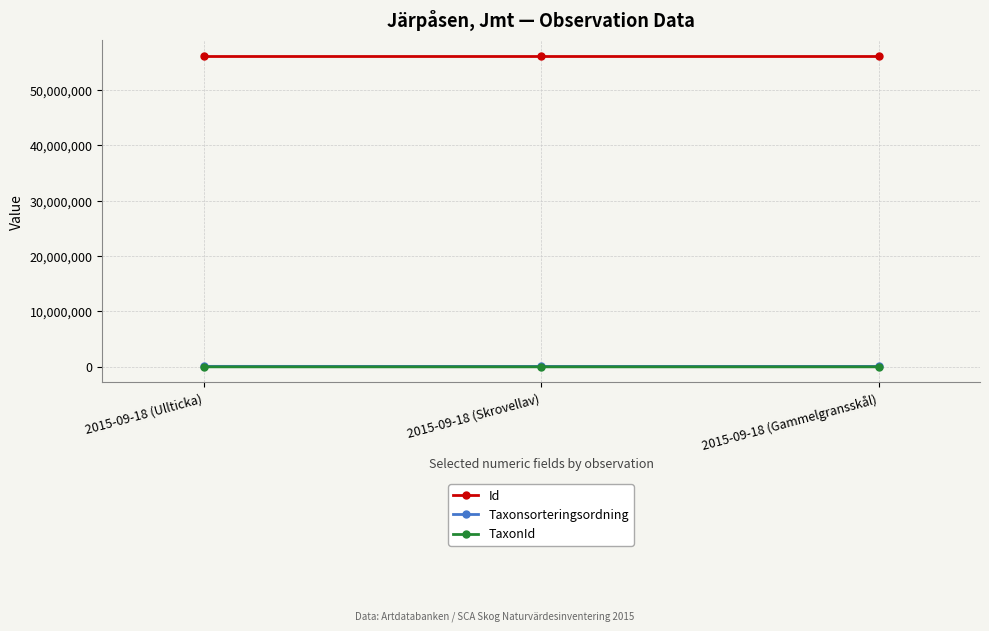

At how many categories does at least one series exceed 45663525?

3